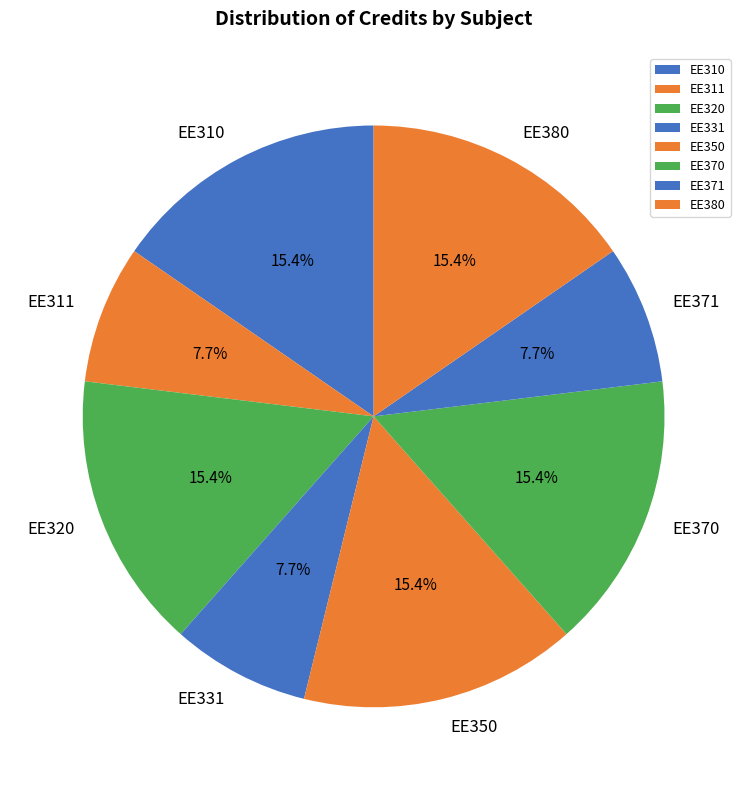

What is the ratio of the value at EE370 to the value at EE310?

1.0